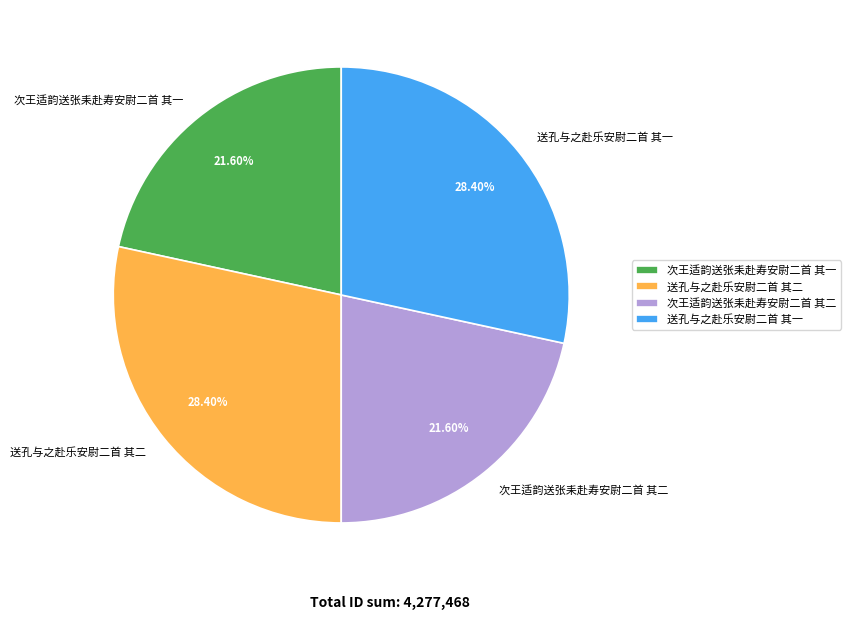

How many segments does this pie chart have?

4